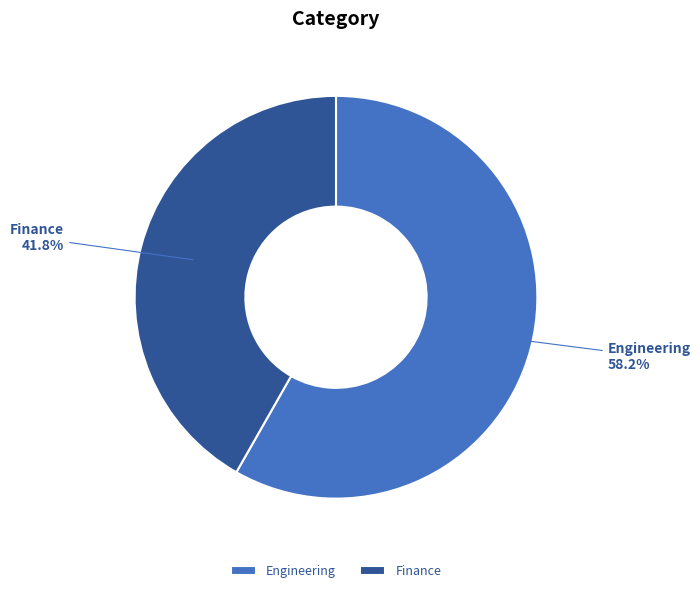

Combined, what portion of the pie is Engineering and Finance?

100.0%